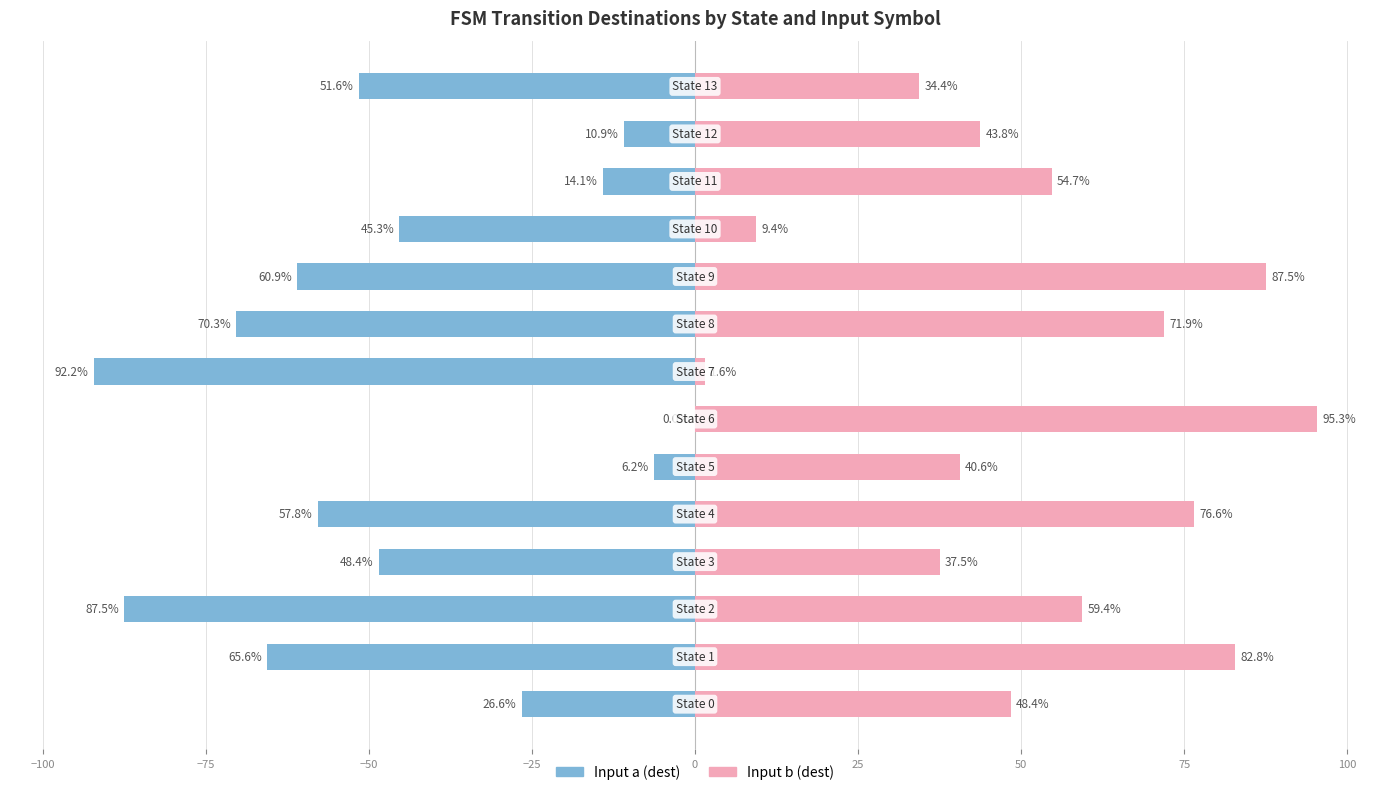

True or false: Input a (dest) has a value of -10.9 at 12.

True